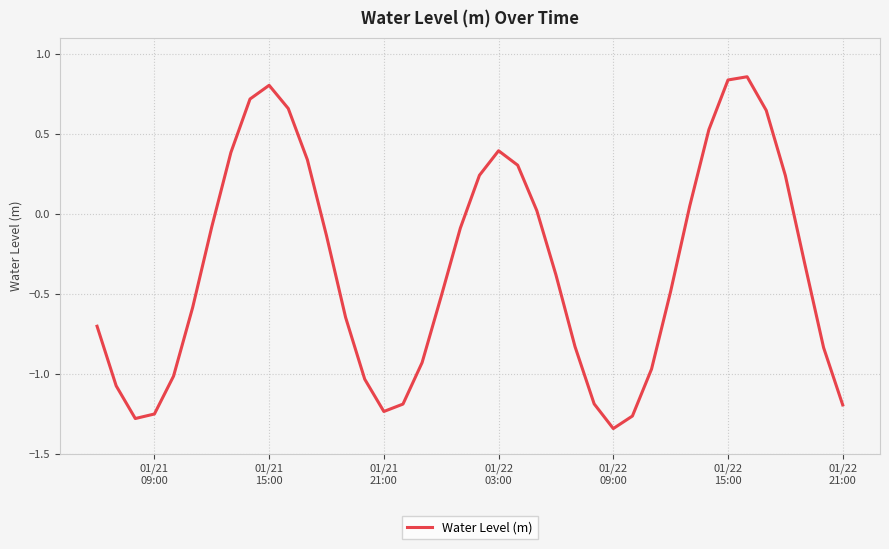

What is the difference between the maximum and minimum values?

2.2